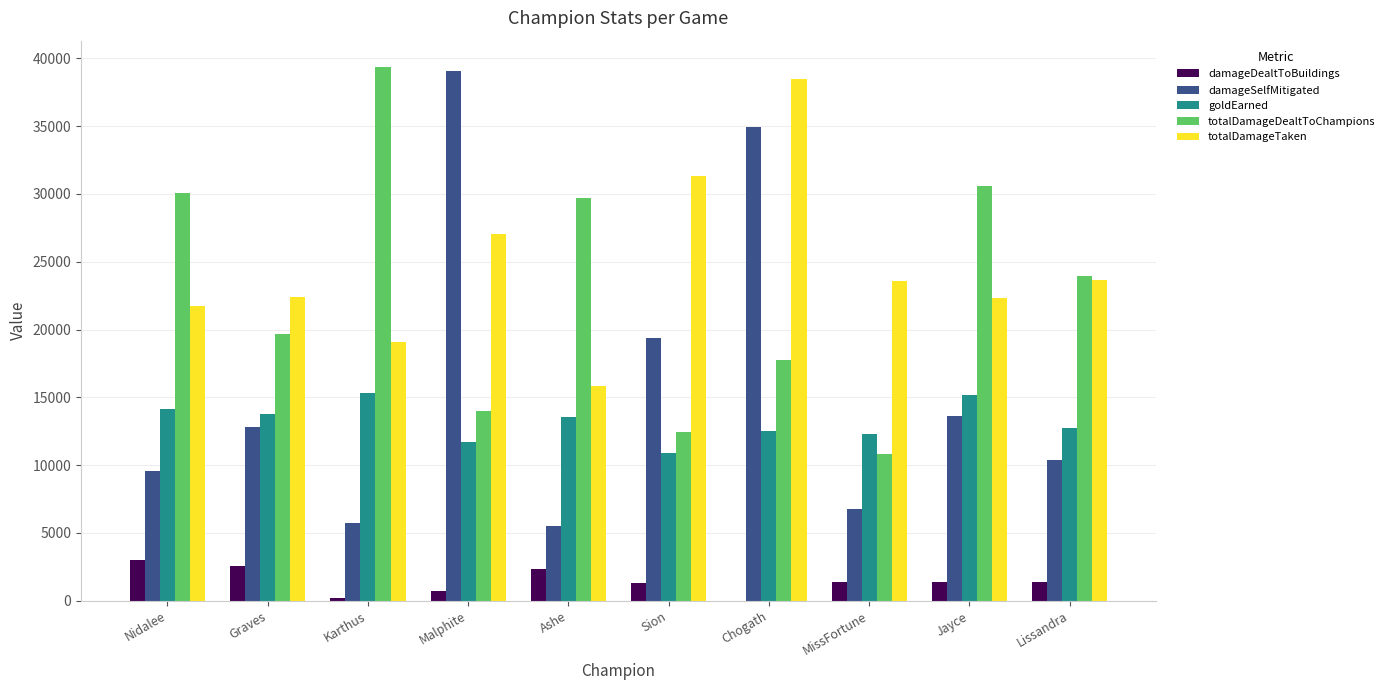

What is the difference between the damageSelfMitigated values at Chogath and Jayce?

21335